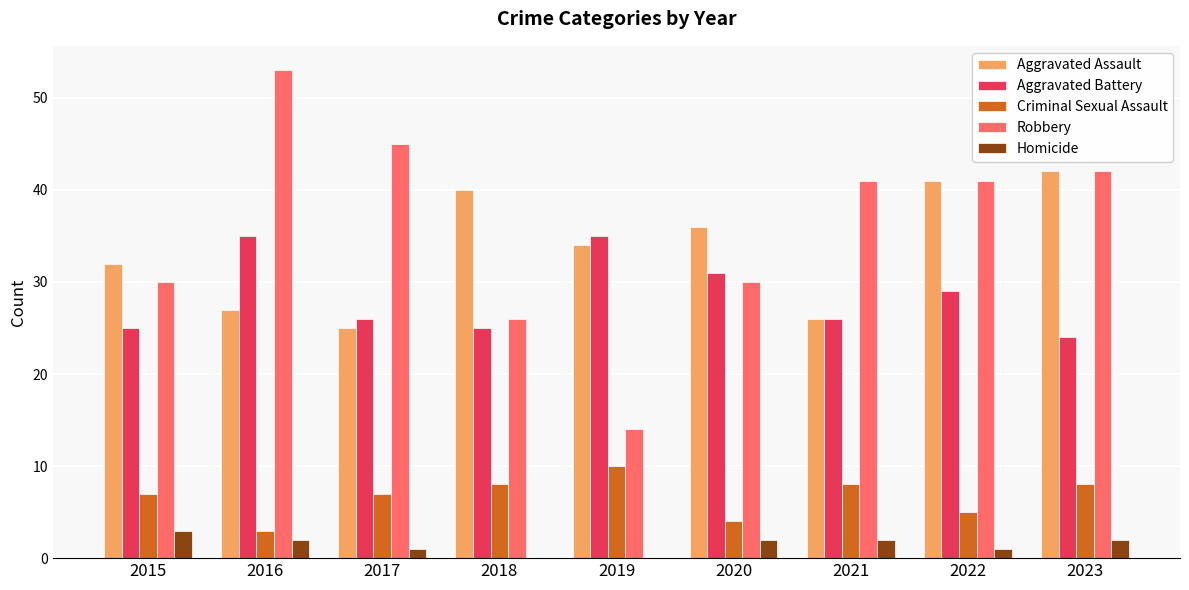

What is the approximate value of Criminal Sexual Assault at 2016?

3